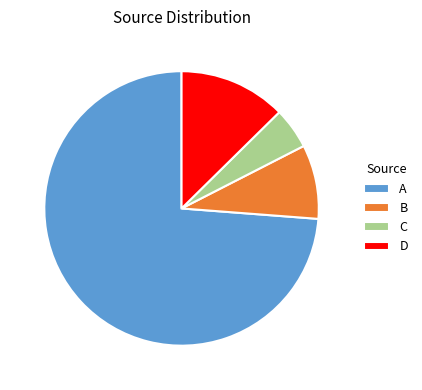

Which category accounts for the majority?

A